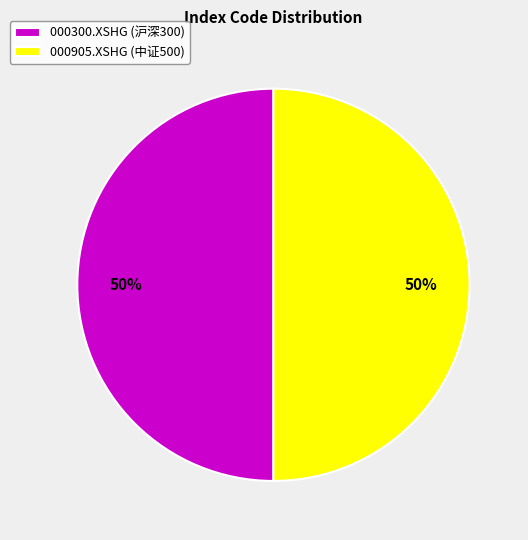

What percentage is the 000905.XSHG (中证500) slice, to the nearest percent?

50%